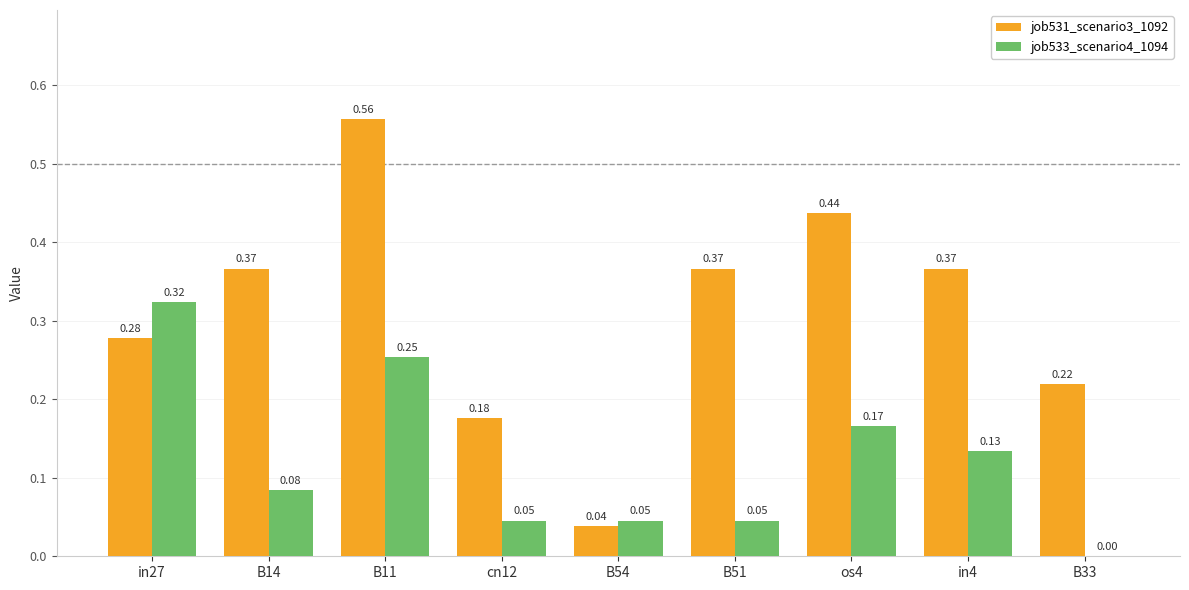

What is the sum of all job533_scenario4_1094 values?

1.1